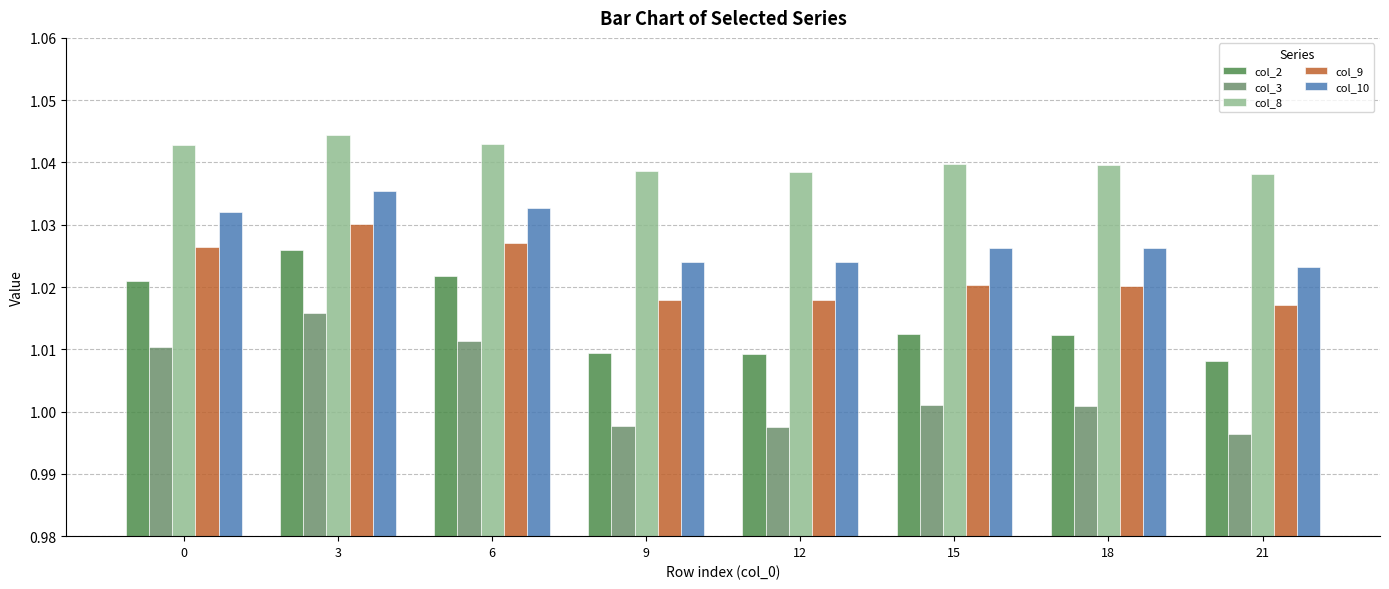

Which series has the widest spread of values?

col_3